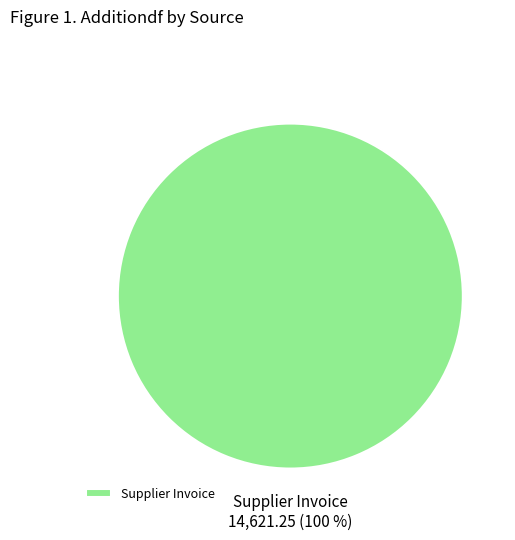

Is there any slice that represents more than half of the pie?

Yes